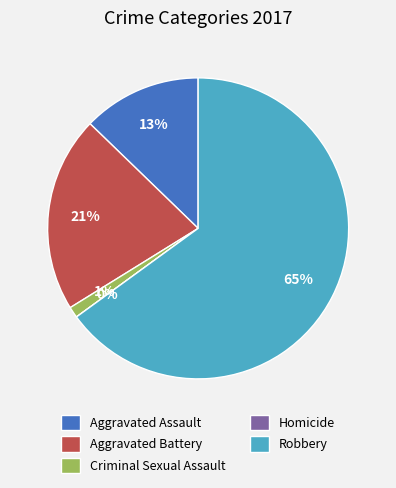

Is it true that Aggravated Assault is 27% of the pie?

False